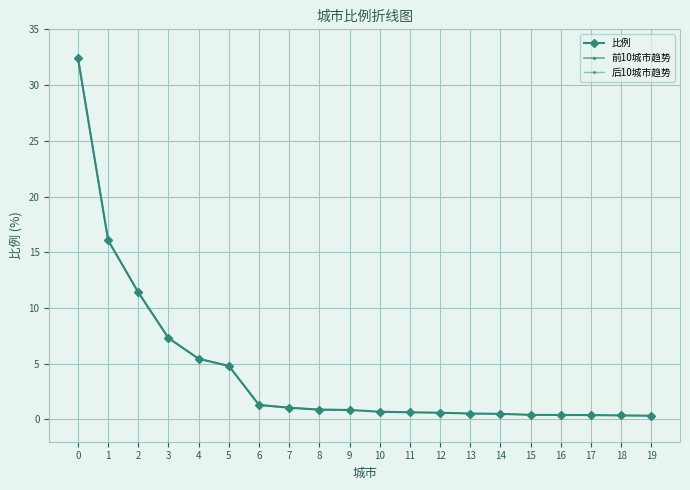

What is the difference between the second highest and minimum values?

15.7